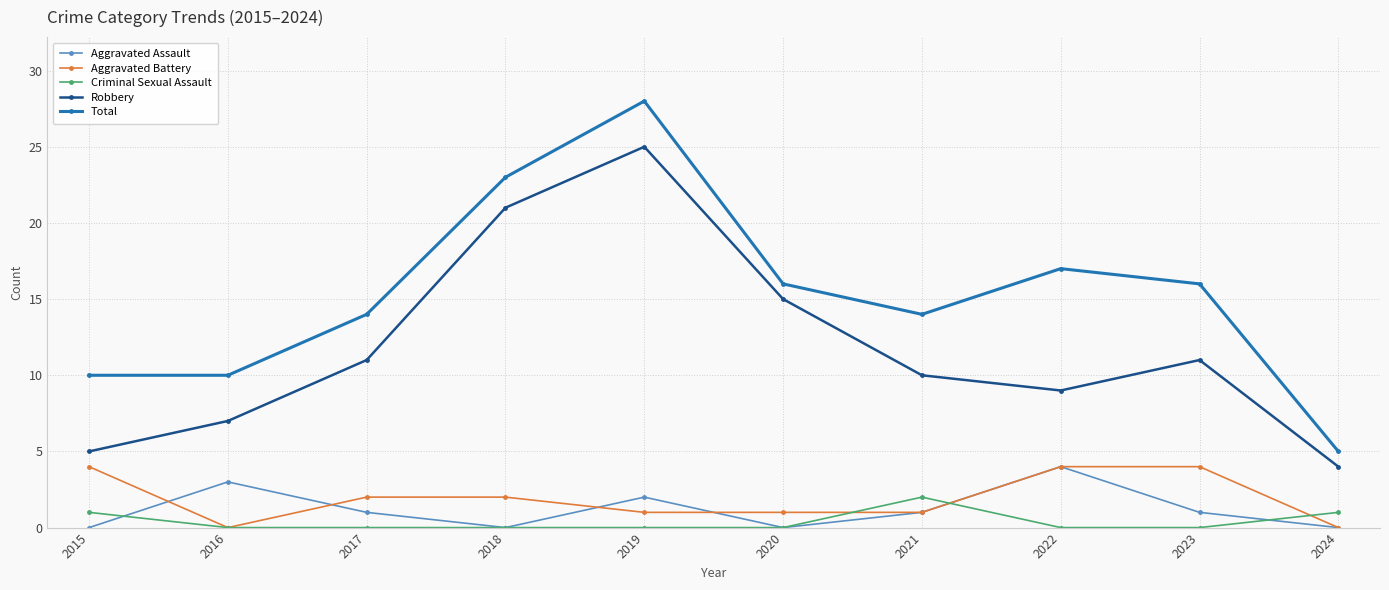

At which label does Total reach its minimum?

2024